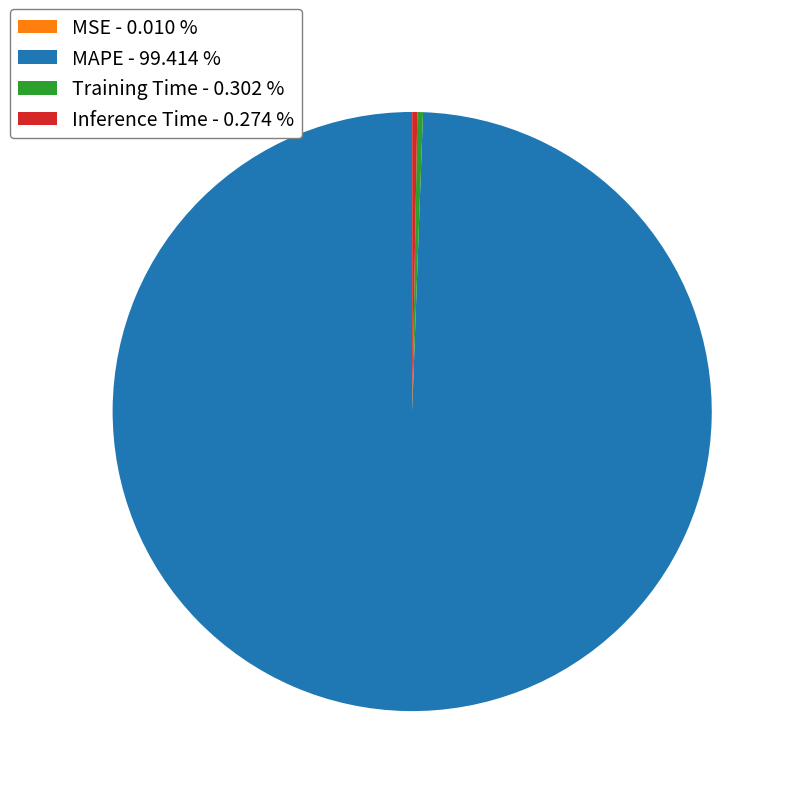

Which slice is the largest?

MAPE